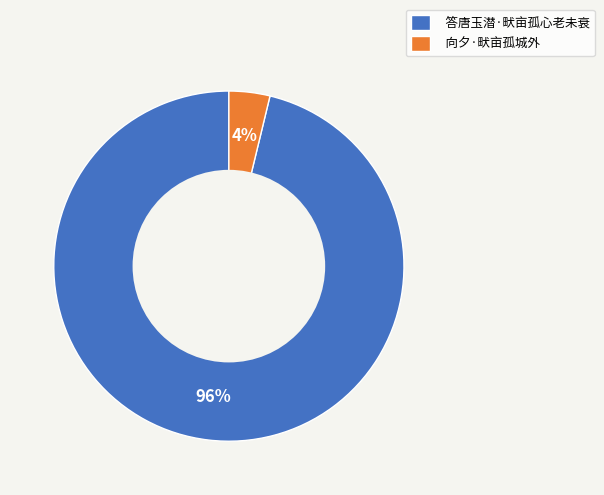

What percentage is the 向夕·畎亩孤城外 slice, to the nearest percent?

4%